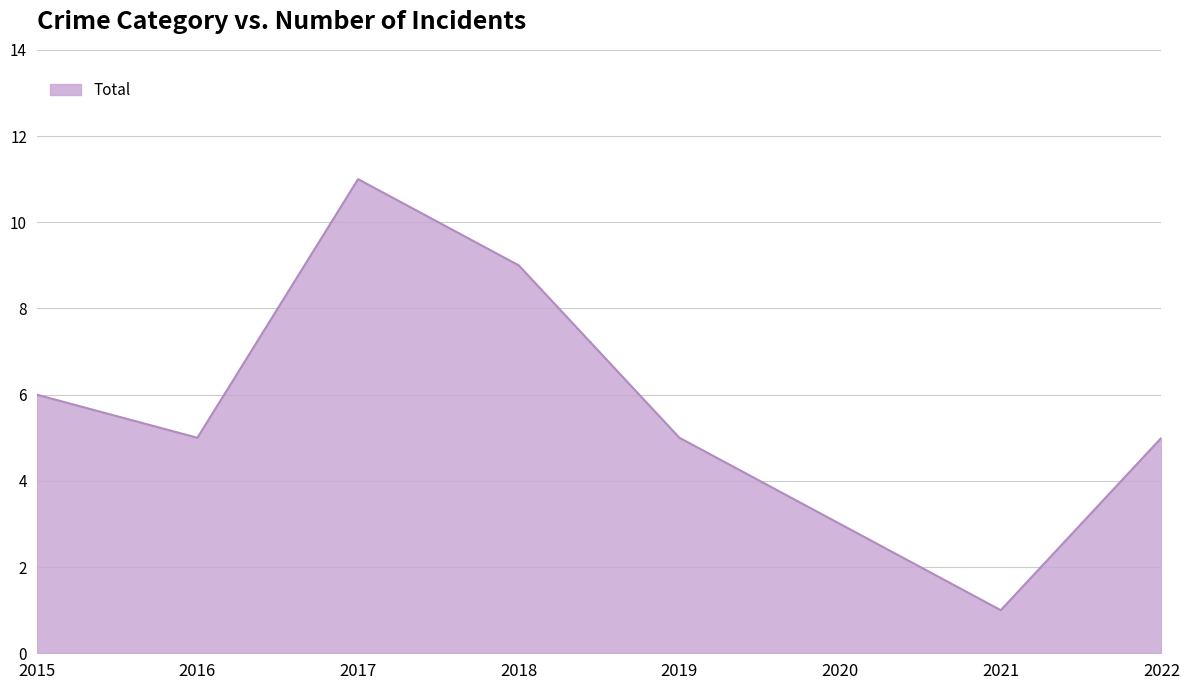

Which label corresponds to the largest value in the chart?

2017